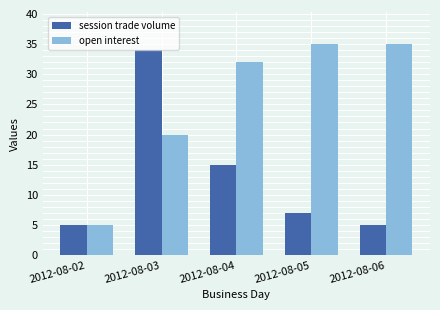

Which series has the largest total across all categories?

open interest